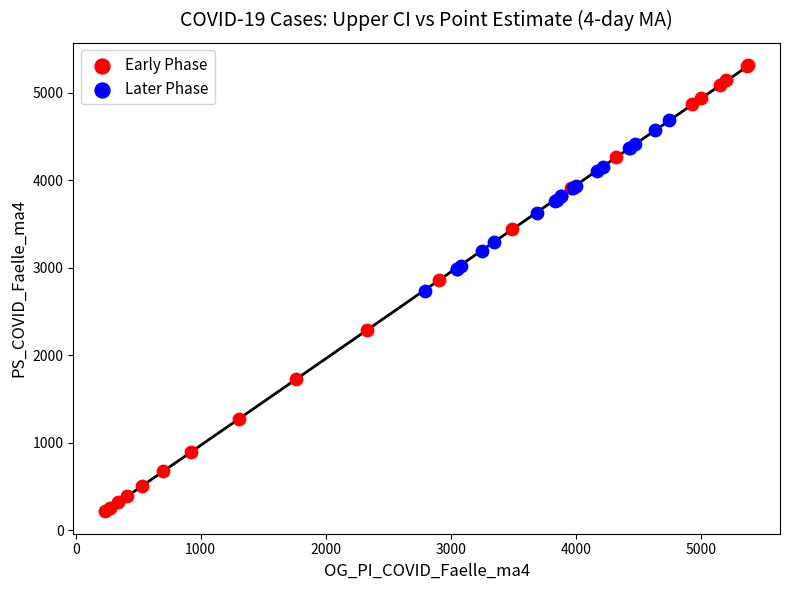

Which series reaches the maximum Y coordinate?

Early Phase